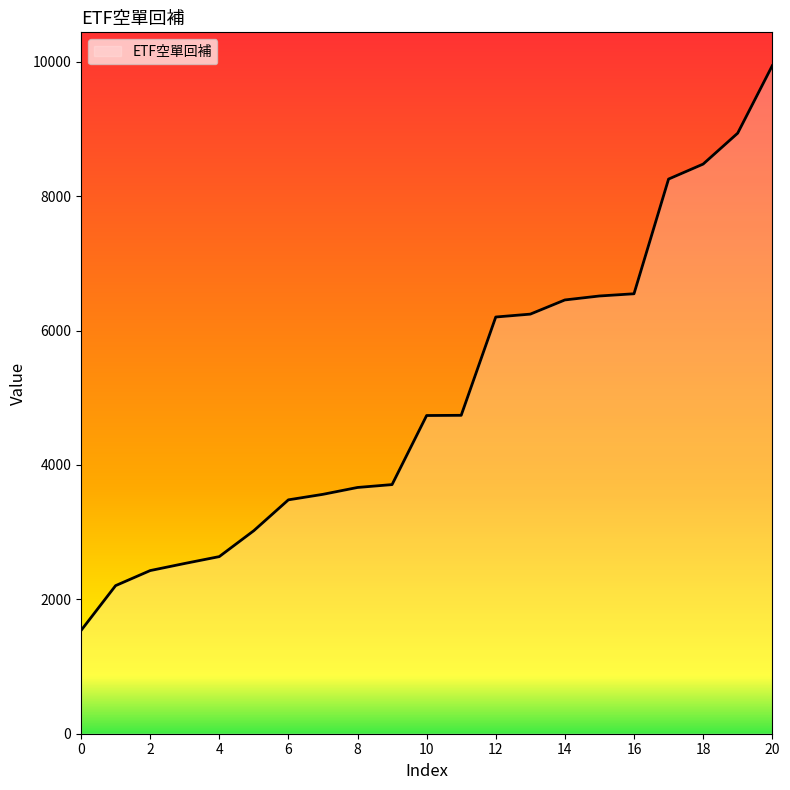

What is the maximum value shown in the chart?

9942